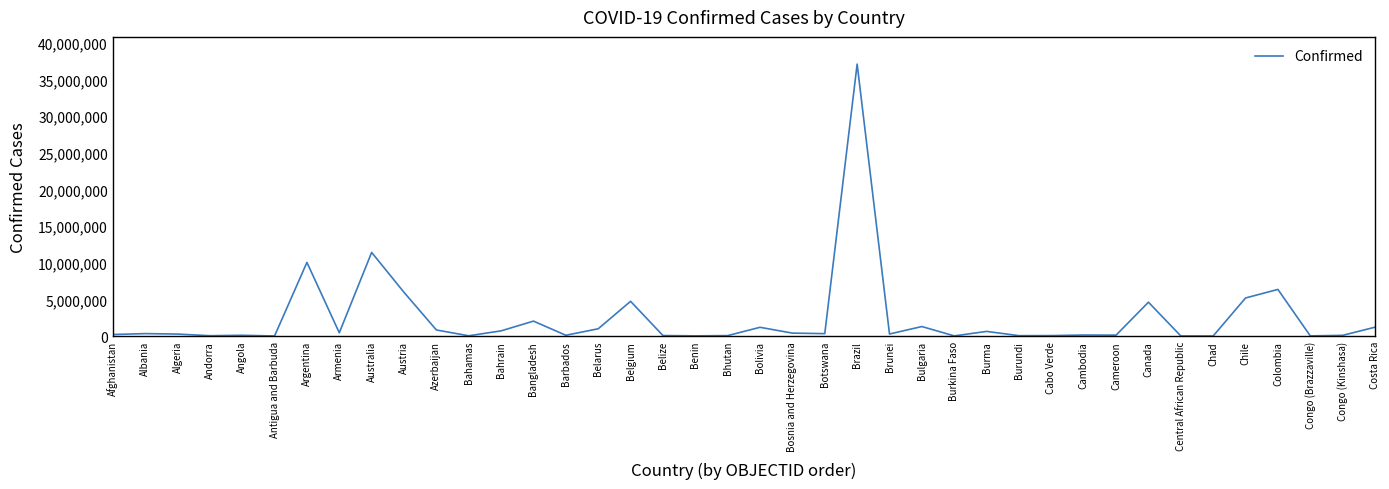

At which label is the value closest to 18546677?

Australia